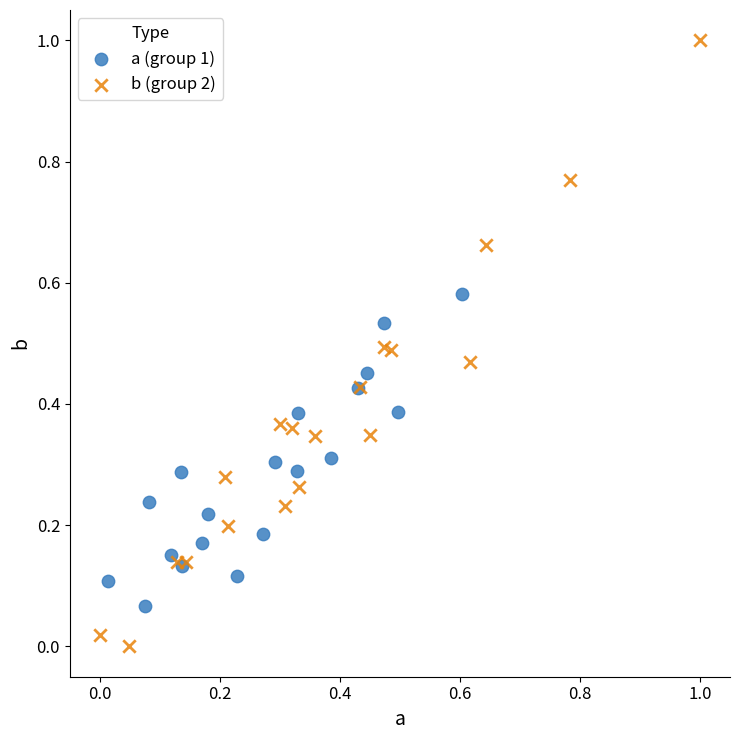

Which series contains the lowest Y value?

b (group 2)